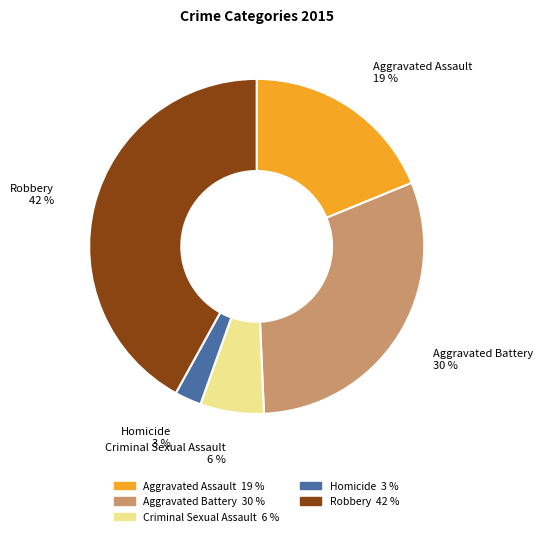

Combined, do Aggravated Battery and Homicide account for over 50%?

No